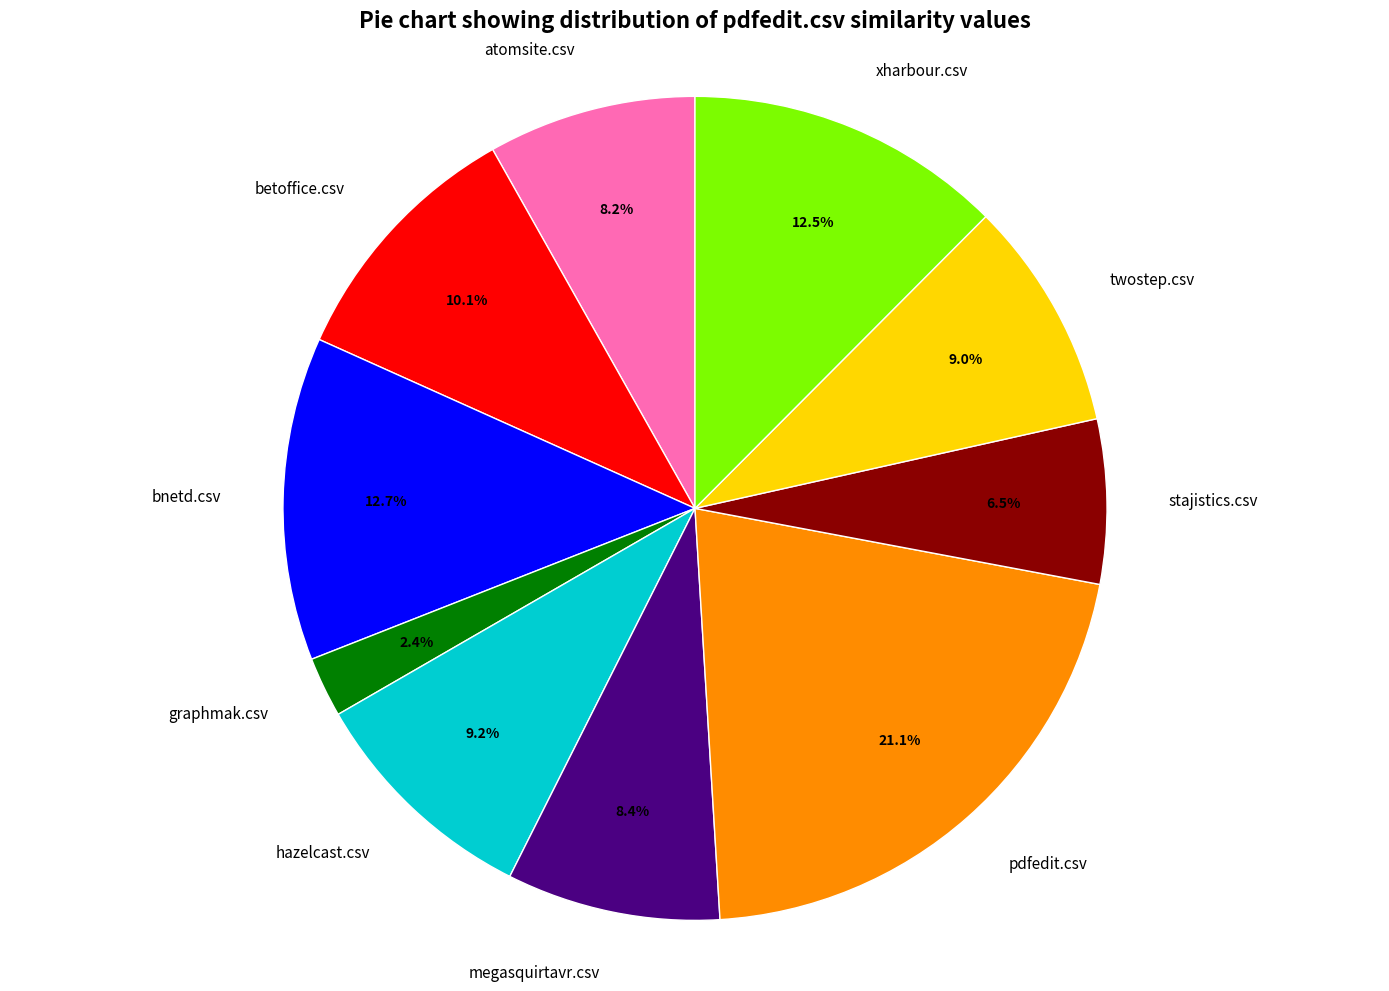

Count the number of slices in the pie.

10